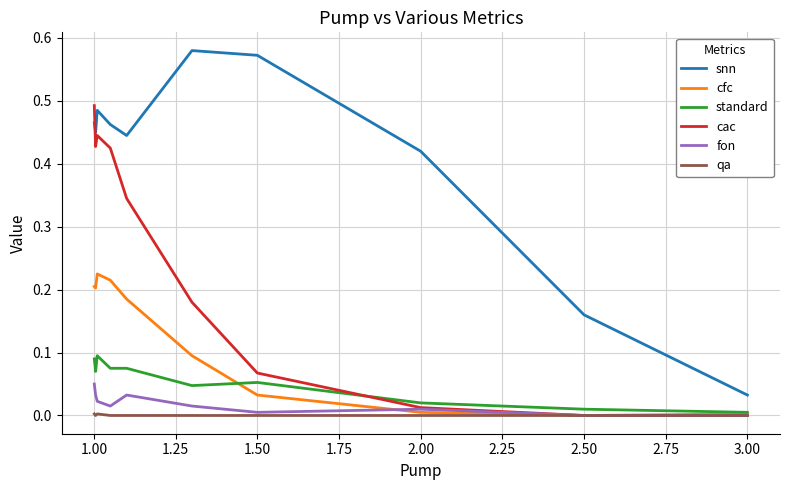

Which series has the largest range (max minus min)?

snn